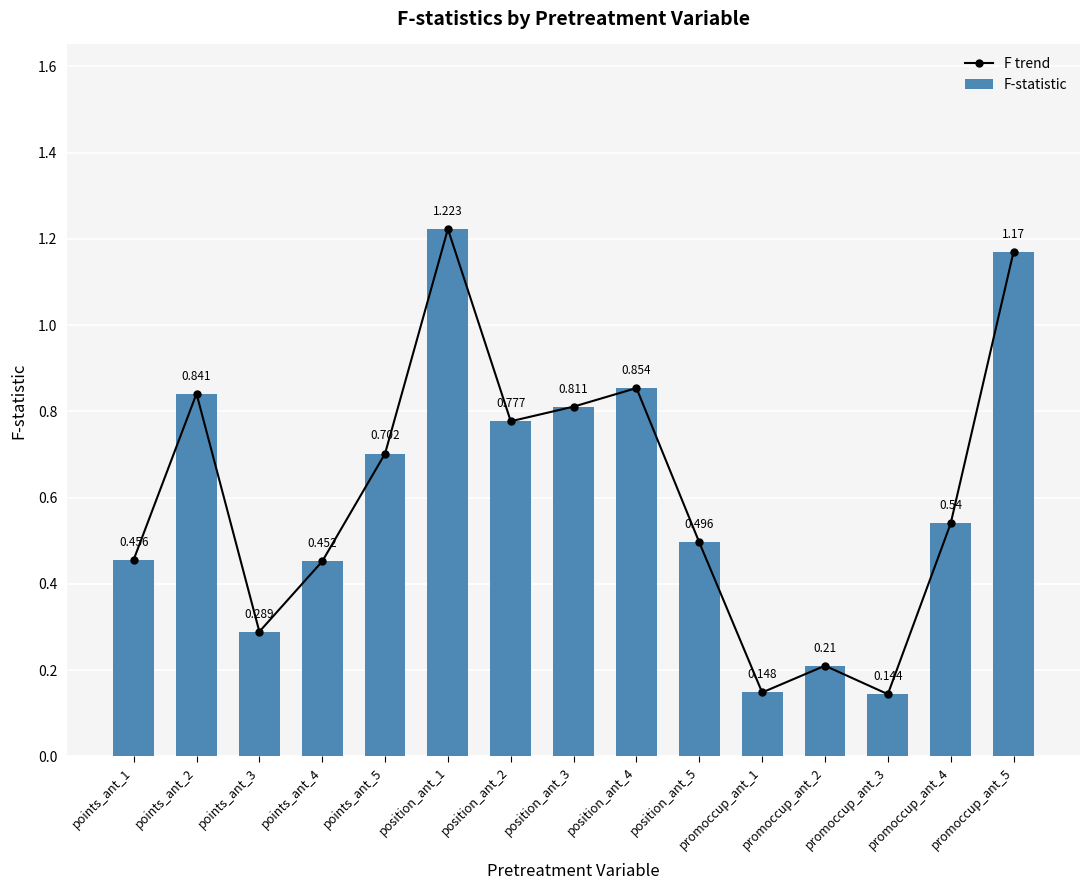

What is the label of the 2nd bar from the right?

promoccup_ant_4